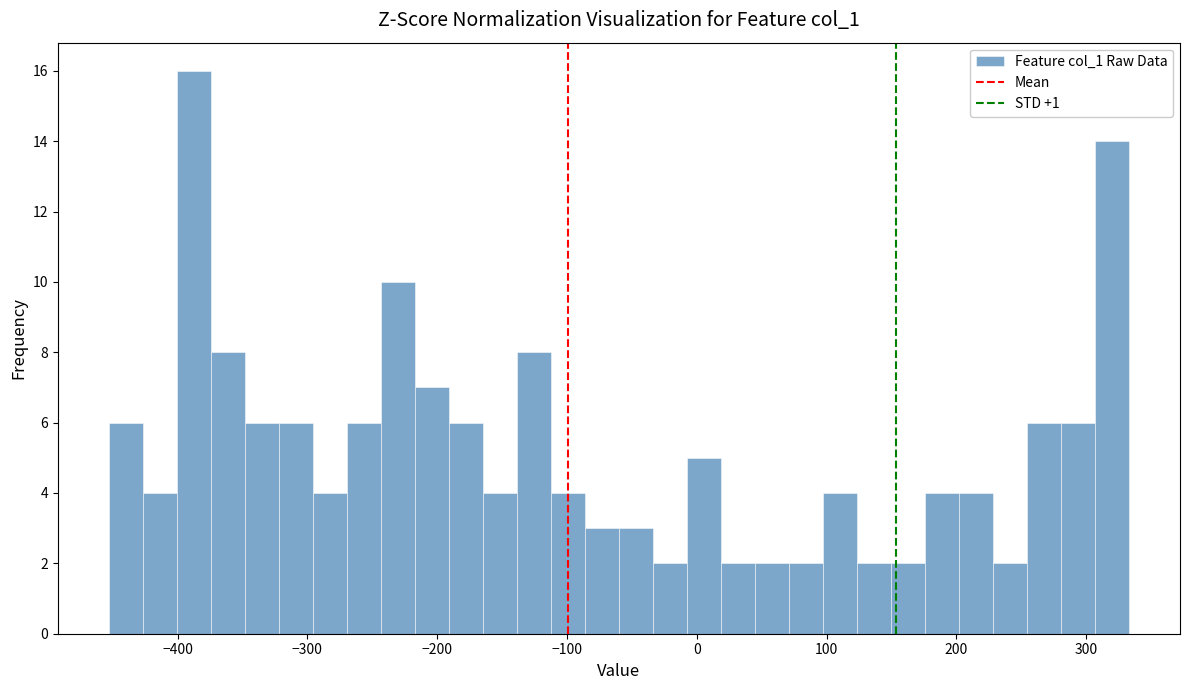

Around what value on the x-axis is the tallest bar? Give the approximate position of its centre, as read against the axis.

-390